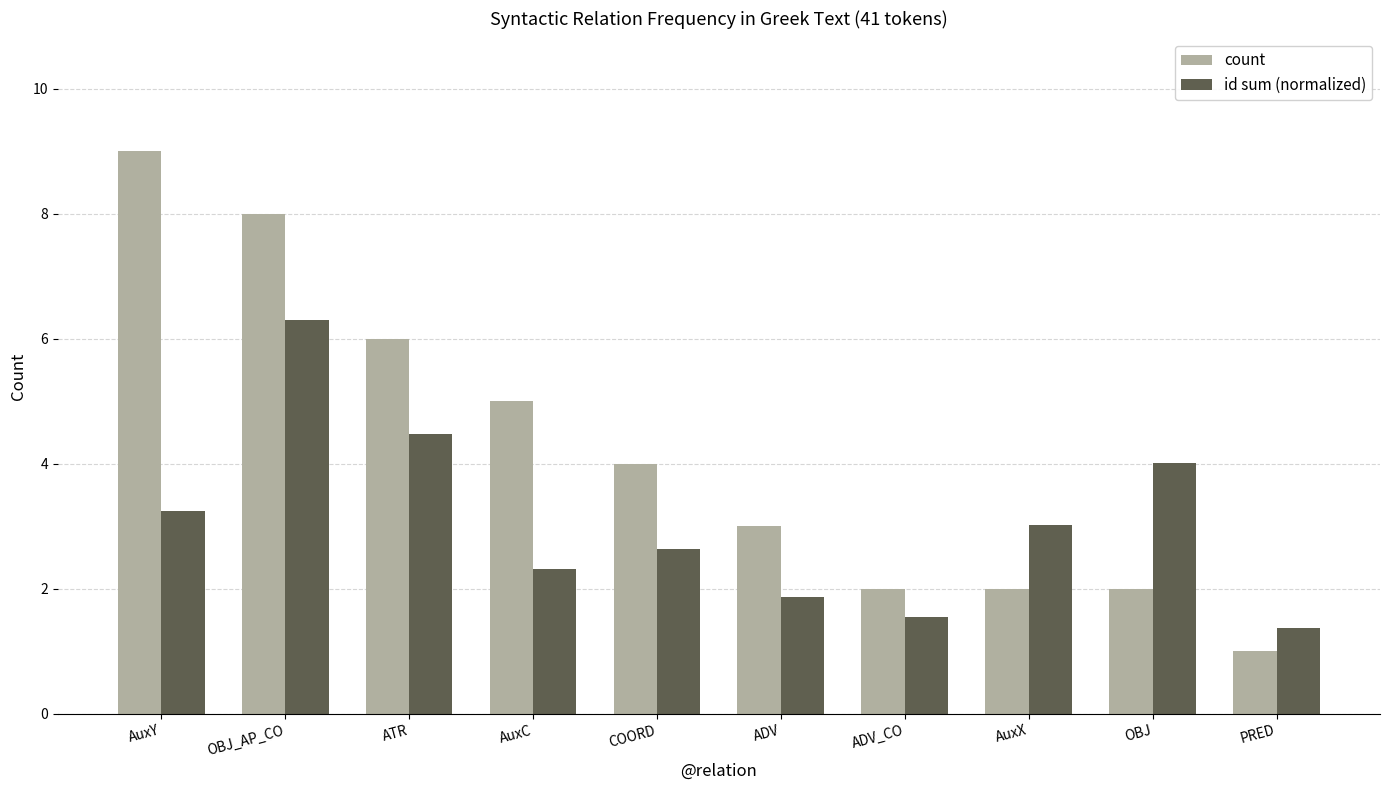

What is the maximum value for id sum (normalized)?

6.3